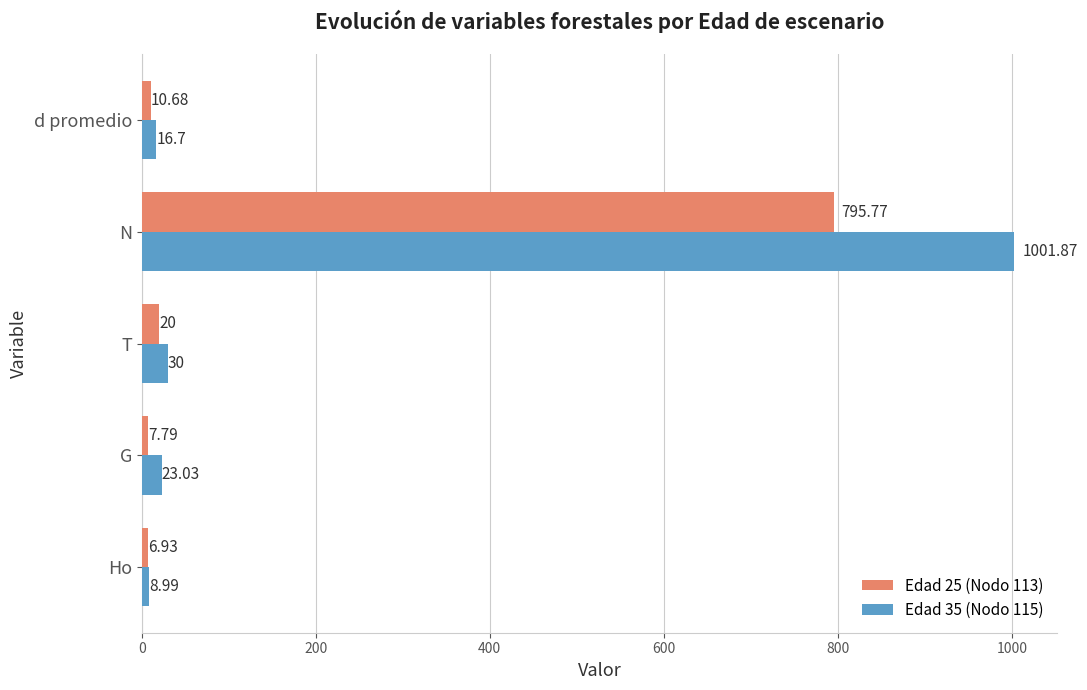

Which series has the largest range (max minus min)?

Edad 35 (Nodo 115)